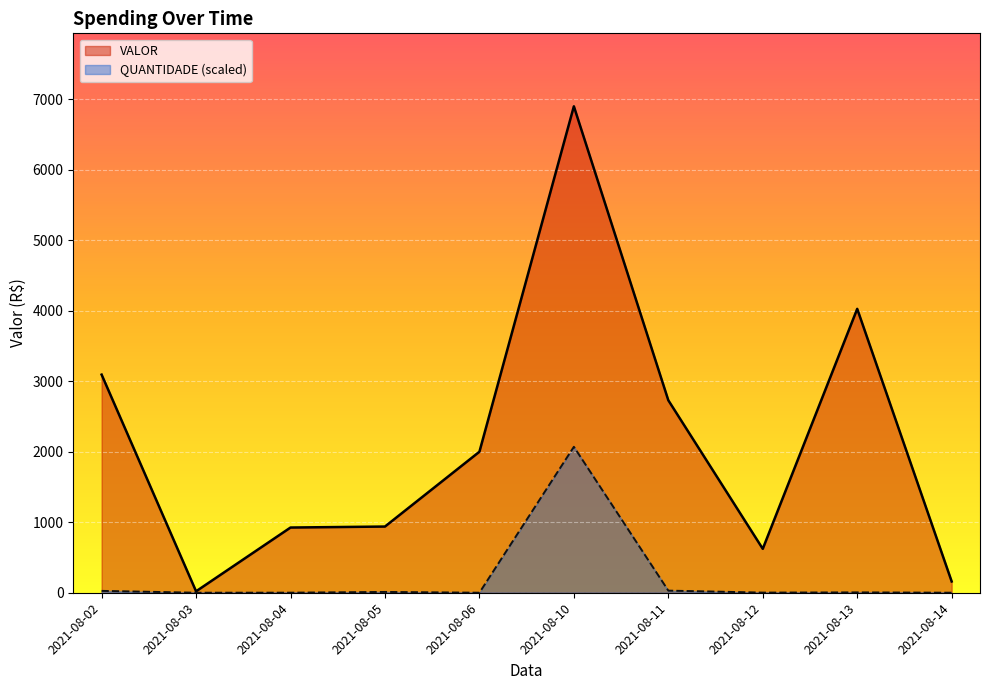

Rank the series by their maximum value, from highest to lowest.

VALOR, QUANTIDADE (scaled)